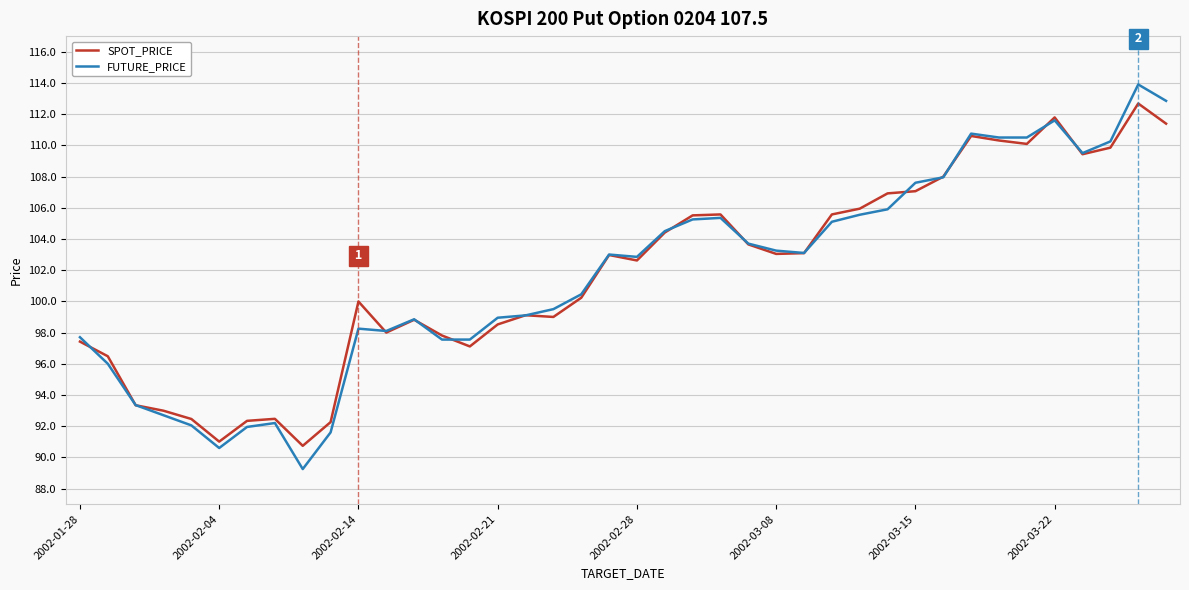

What is the average value of the SPOT_PRICE series?

101.8